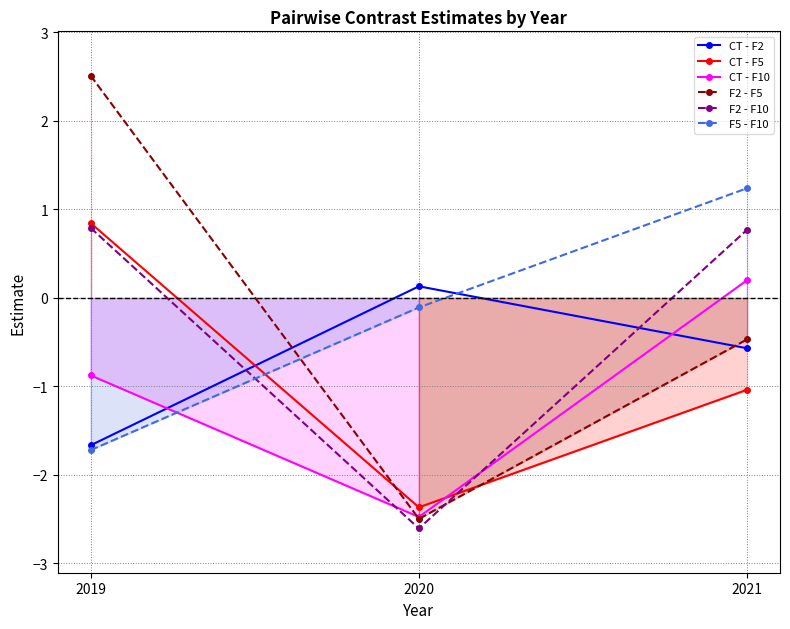

Which series has the largest total across all categories?

F2 - F5